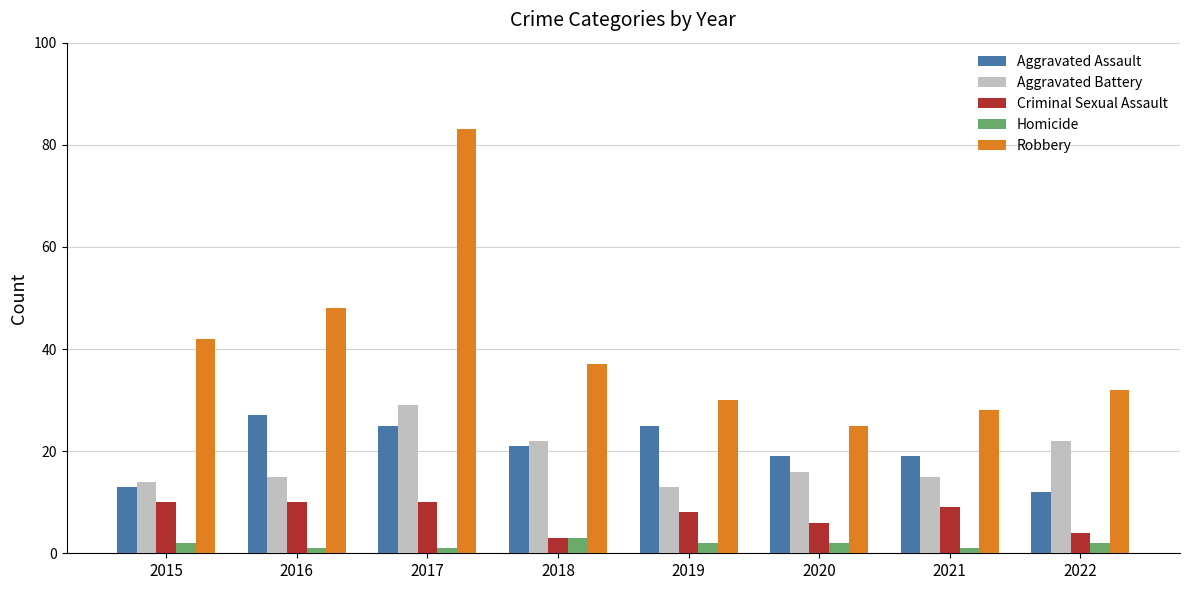

How many bars are there in total?

40